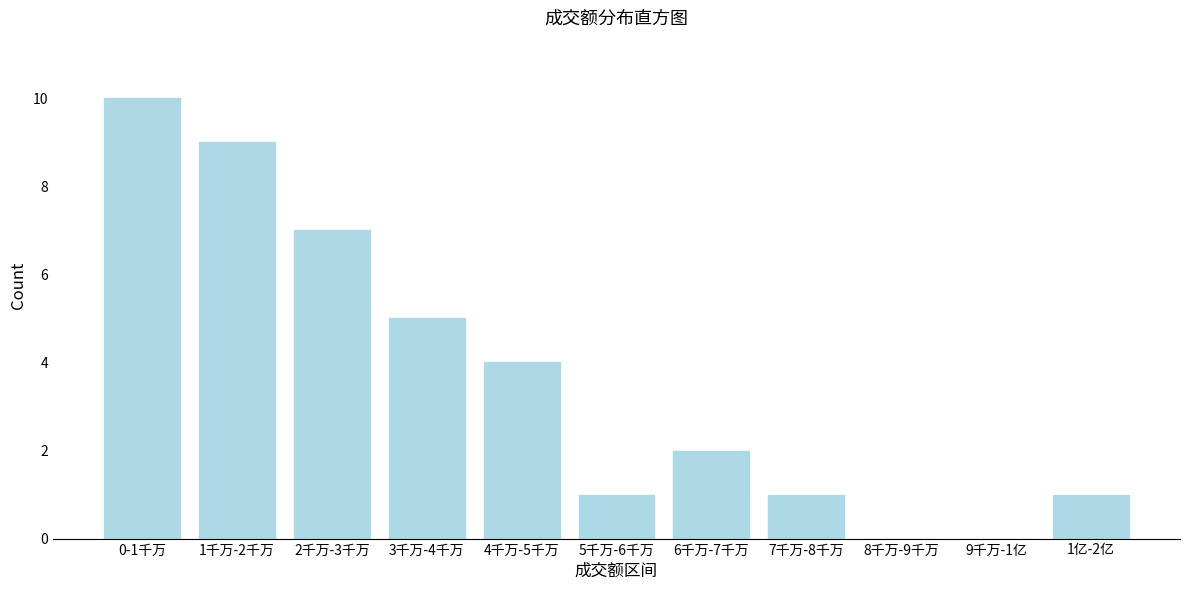

Reading left to right, list all the values displayed in this chart.

0-1千万=10	1千万-2千万=9	2千万-3千万=7	3千万-4千万=5	4千万-5千万=4	5千万-6千万=1	6千万-7千万=2	7千万-8千万=1	8千万-9千万=0	9千万-1亿=0	1亿-2亿=1